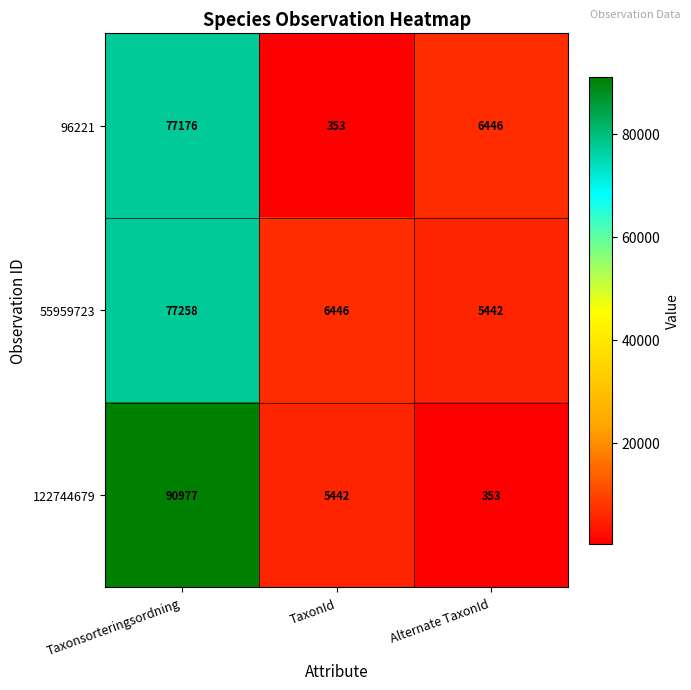

What is the sum of all 122744679 values?

96772